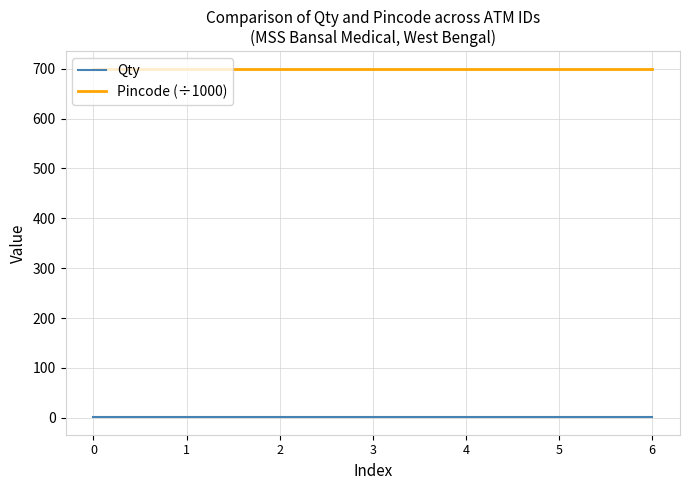

What value does the Pincode (÷1000) series have at 3?

700.0